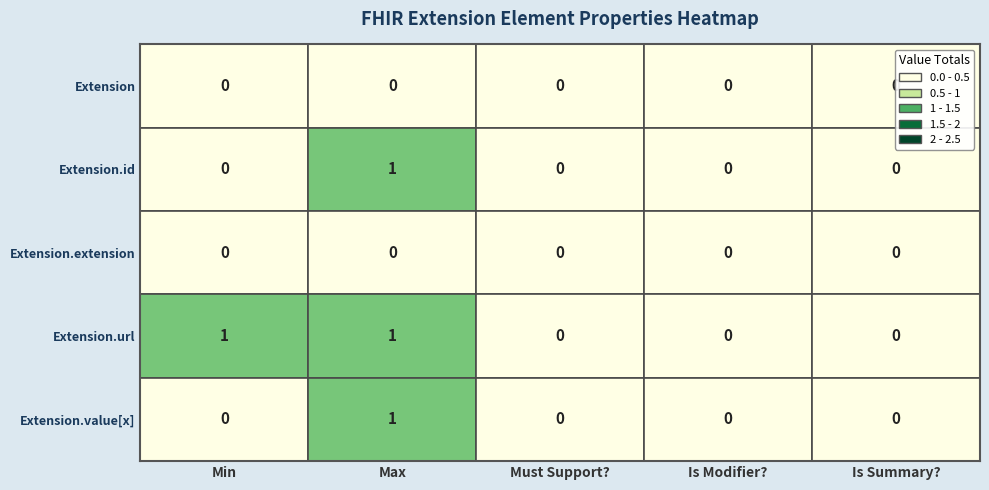

How many distinct data groups are displayed?

5